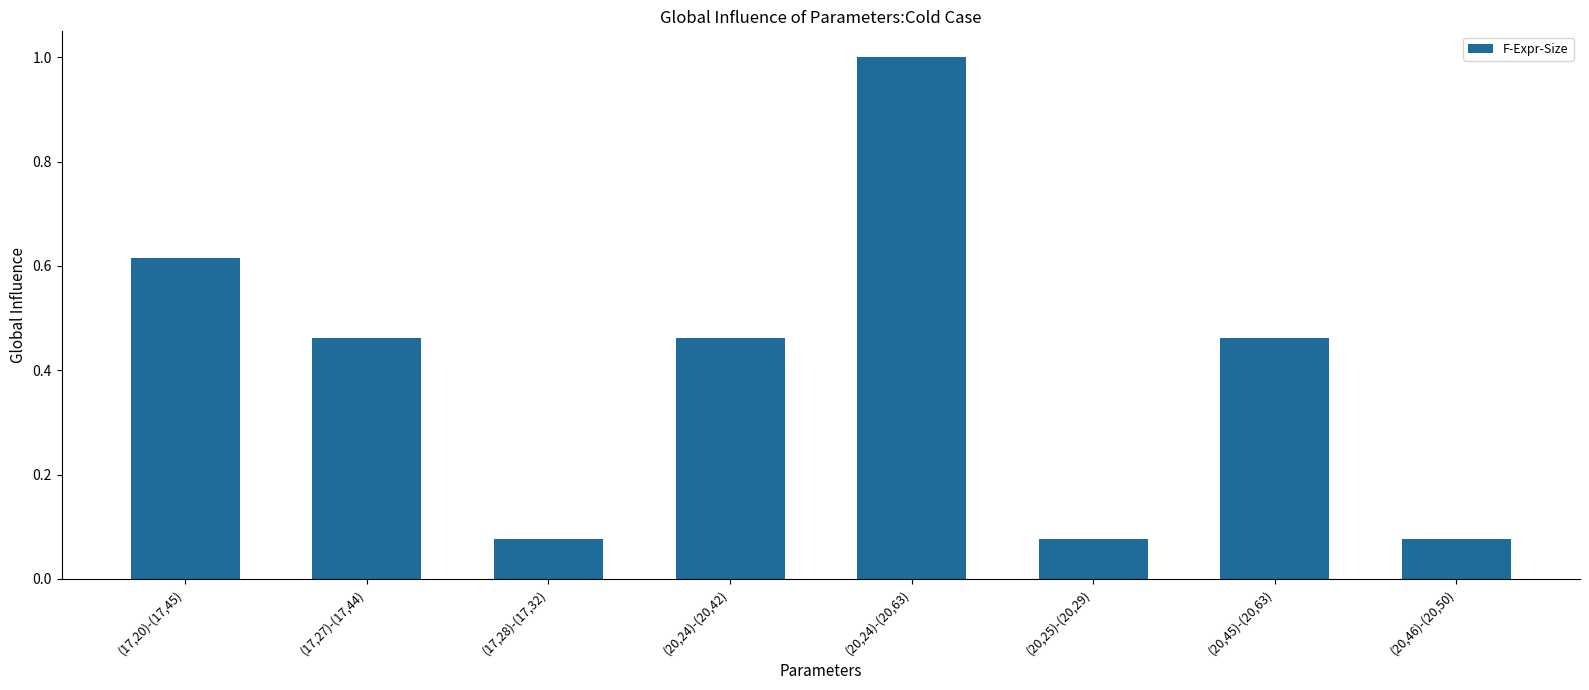

What is the label of the 3rd bar from the right?

(20,25)-(20,29)